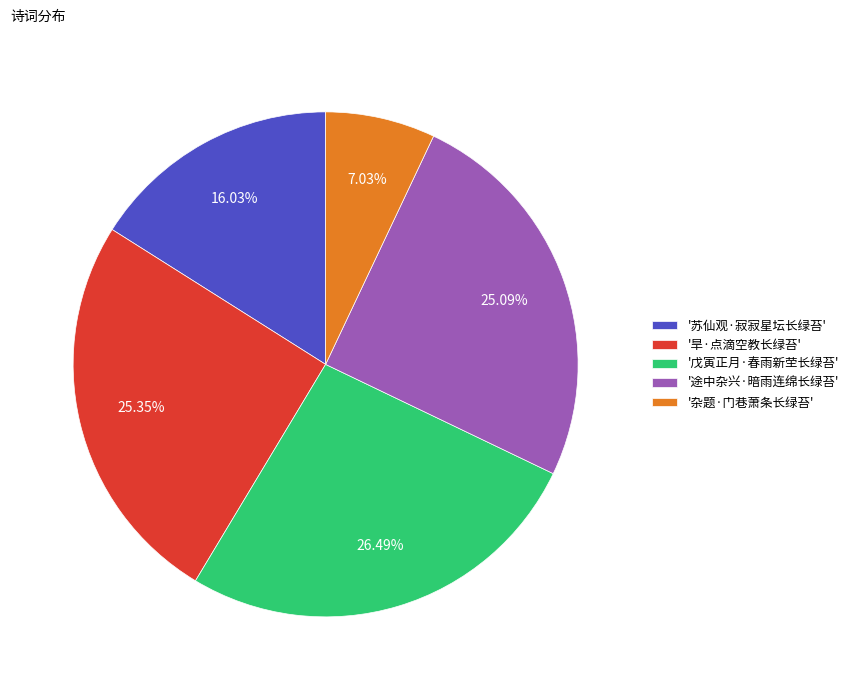

Does '途中杂兴·暗雨连绵长绿苔' account for over 50% of the chart?

No